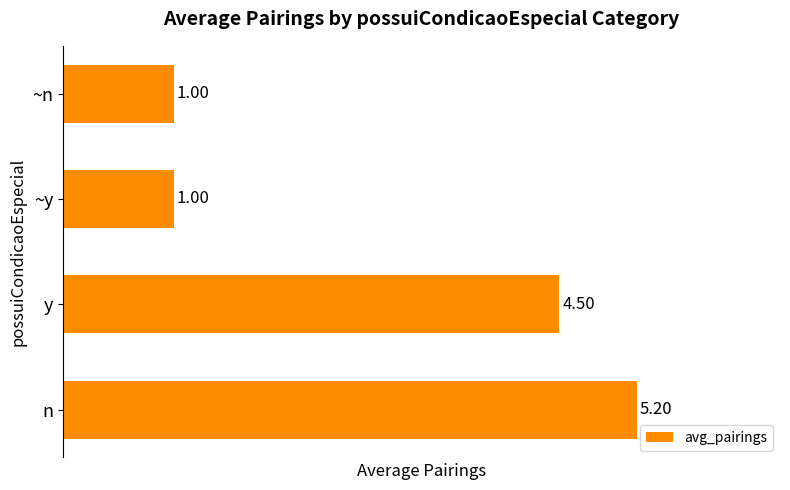

What is the average value?

2.9